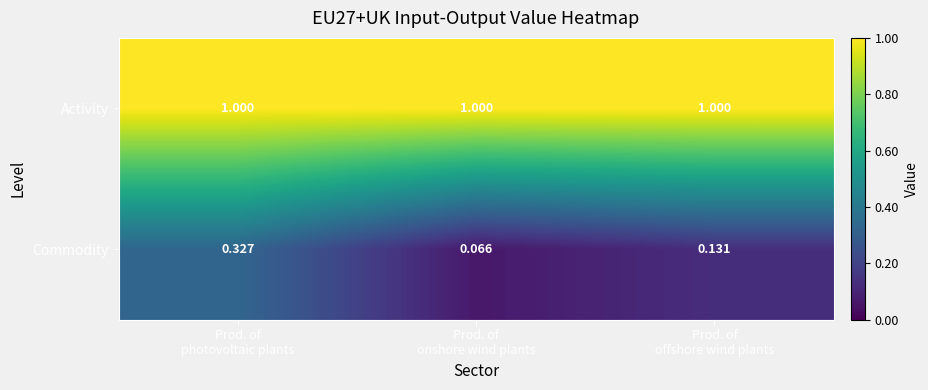

Between Prod. of
photovoltaic plants and Prod. of
offshore wind plants, which series saw the biggest shift?

Commodity